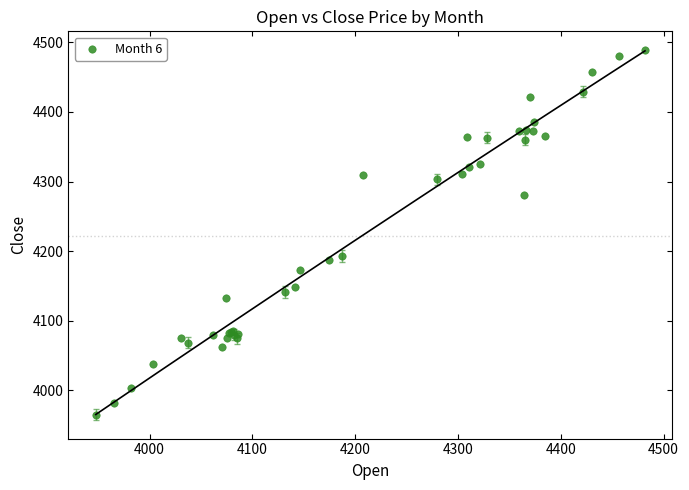

What Y value in the scatter plot is closest to 4227?

4192.9